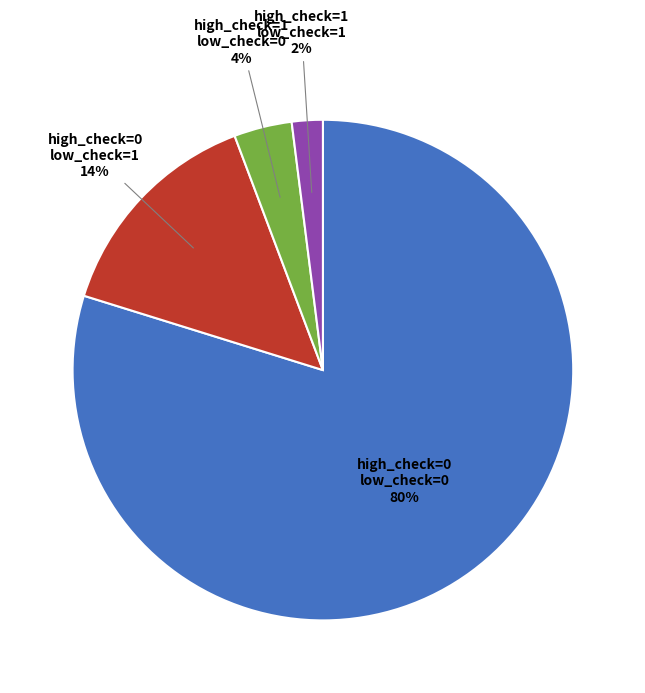

To the nearest percent, what portion does high_check=1 low_check=0 represent?

4%